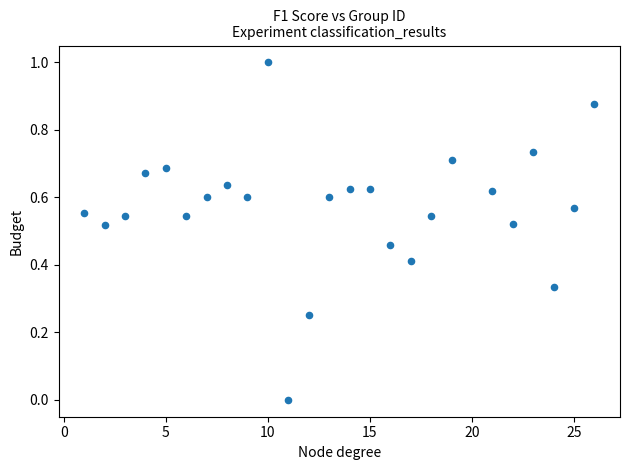

What is the range of Y values (max minus min)?

1.0